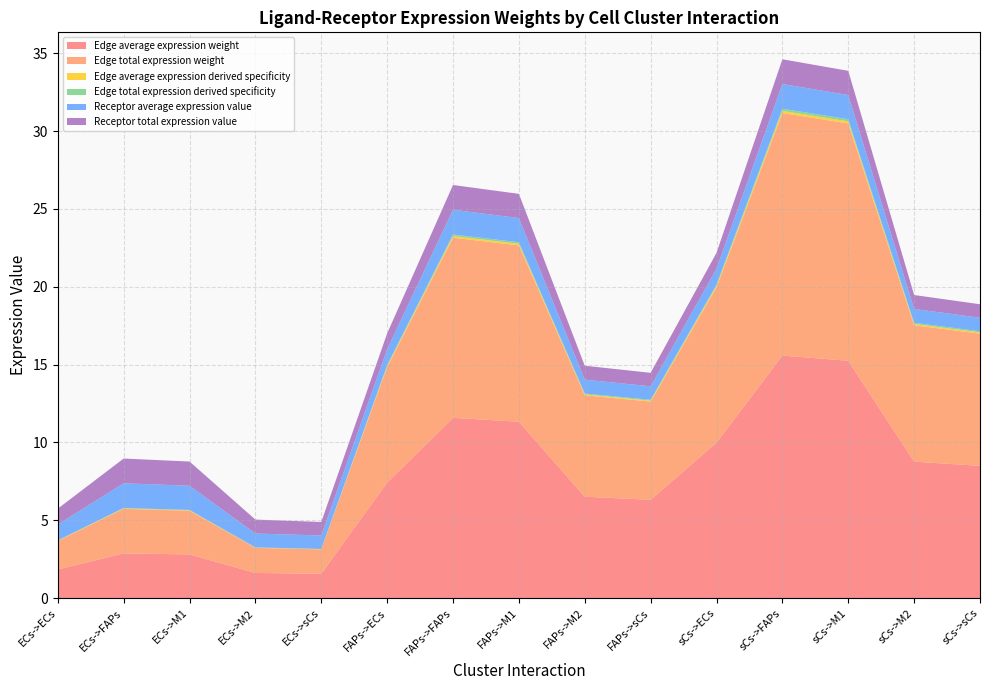

Reading right to left, extract all data points from this chart.

Edge average expression weight: 8.5	8.8	15.2	15.6	10.0	6.3	6.5	11.3	11.6	7.4	1.6	1.6	2.8	2.9	1.8
Edge total expression weight: 8.5	8.8	15.2	15.6	10.0	6.3	6.5	11.3	11.6	7.4	1.6	1.6	2.8	2.9	1.8
Edge average expression derived specificity: 0.1	0.1	0.1	0.1	0.1	0.1	0.1	0.1	0.1	0.1	0.0	0.0	0.0	0.0	0.0
Edge total expression derived specificity: 0.1	0.1	0.1	0.1	0.1	0.1	0.1	0.1	0.1	0.1	0.0	0.0	0.0	0.0	0.0
Receptor average expression value: 0.9	0.9	1.6	1.6	1.0	0.9	0.9	1.6	1.6	1.0	0.9	0.9	1.6	1.6	1.0
Receptor total expression value: 0.9	0.9	1.6	1.6	1.0	0.9	0.9	1.6	1.6	1.0	0.9	0.9	1.6	1.6	1.0